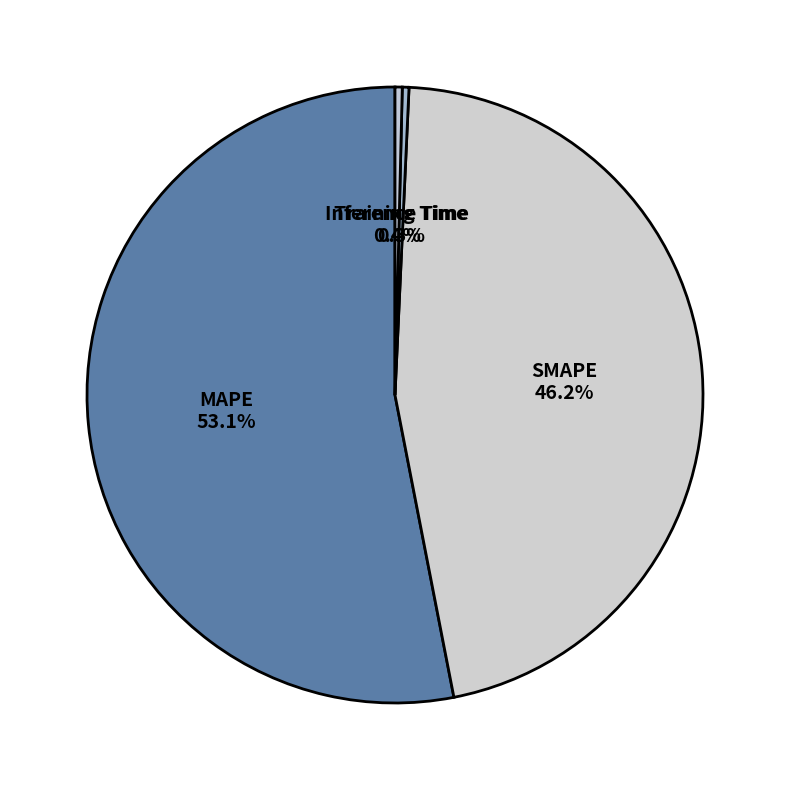

The MAPE slice represents 47% of the pie. True or false?

False